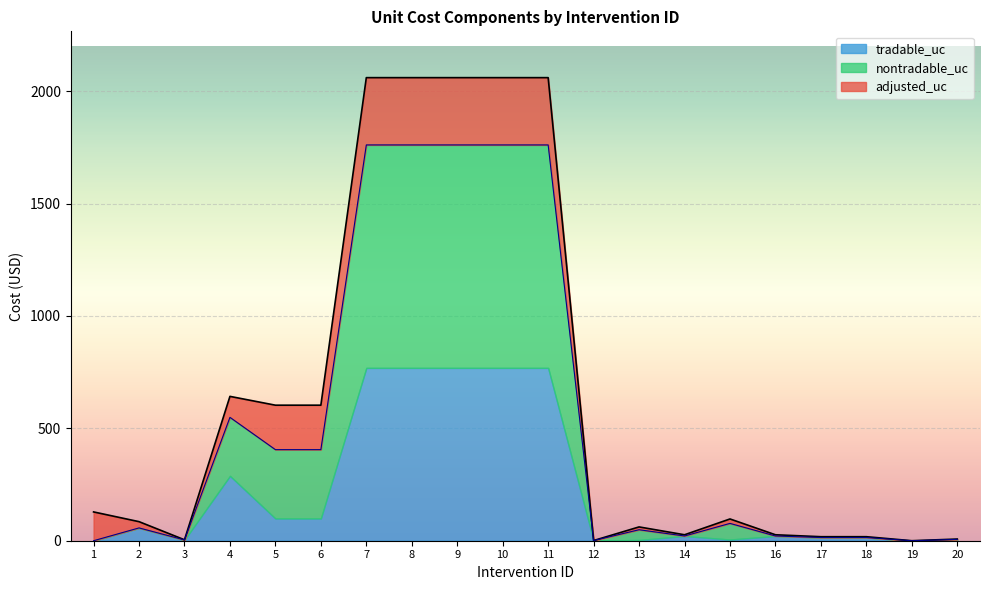

At which label does tradable_uc reach its minimum?

1